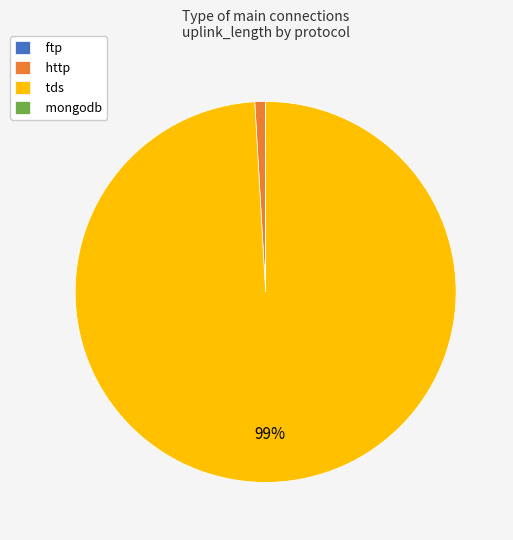

To the nearest percent, what percentage of the pie is http?

1%